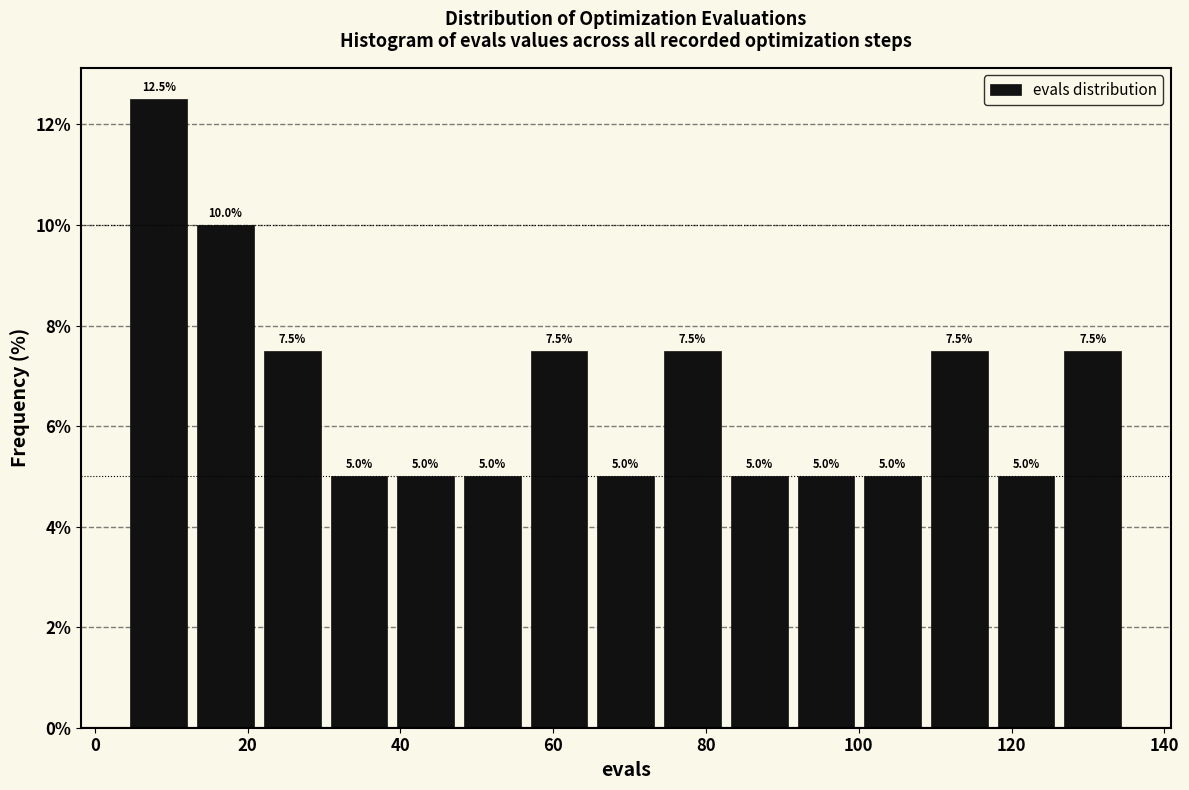

Reading left to right, list every bar in this chart as the range it spans on the x-axis followed by its height. The bar edges are not printed on the chart, so give them approximately, as read against the axis.

4 to 12: 12.5
12 to 22: 10.0
22 to 30: 7.5
30 to 38: 5.0
38 to 48: 5.0
48 to 56: 5.0
56 to 66: 7.5
66 to 74: 5.0
74 to 82: 7.5
82 to 92: 5.0
92 to 100: 5.0
100 to 108: 5.0
108 to 118: 7.5
118 to 126: 5.0
126 to 136: 7.5